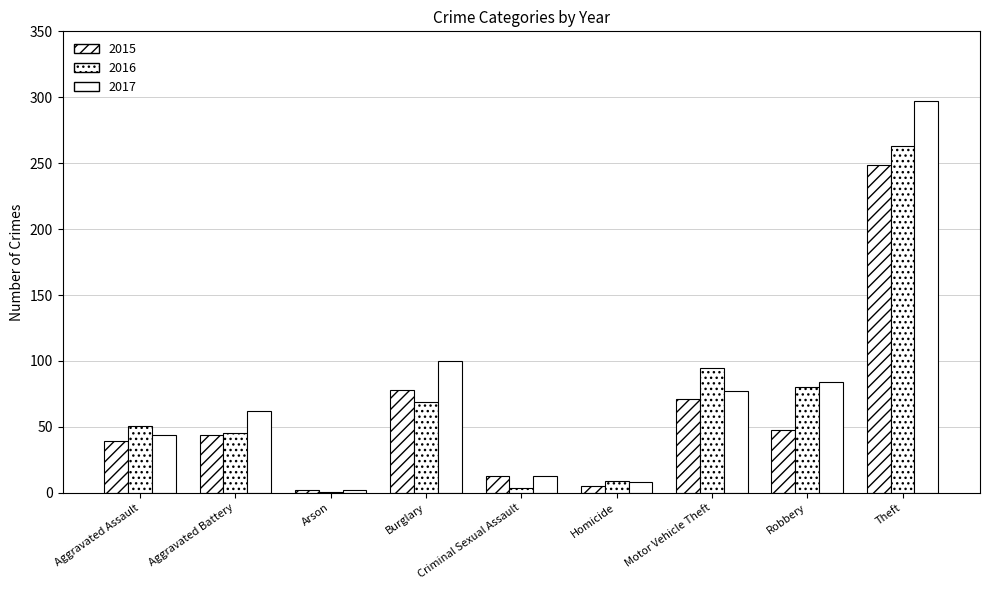

Between Arson and Criminal Sexual Assault, which series saw the biggest shift?

2015